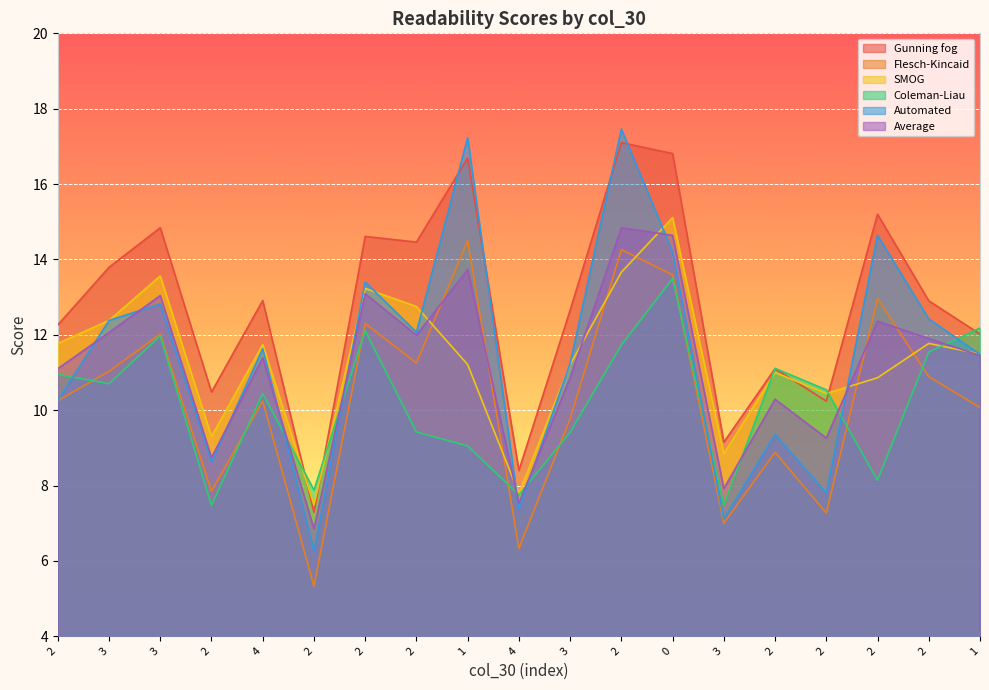

Rank the series at 2 from highest to lowest value.

Gunning fog, SMOG, Average, Coleman-Liau, Automated, Flesch-Kincaid